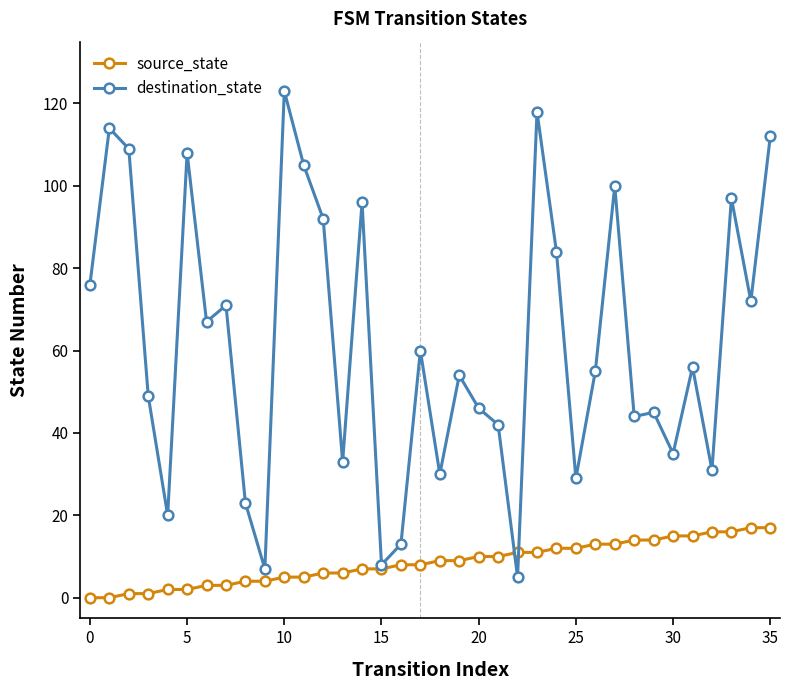

How many series are shown in this chart?

2